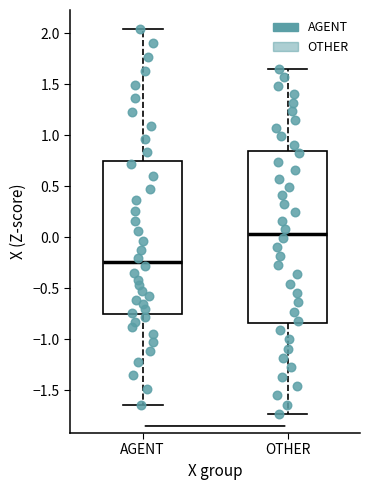

Where does the lower whisker of the box for OTHER end on the y-axis? The values are not printed on the chart, so give them approximately, as read against the axis.

-1.75